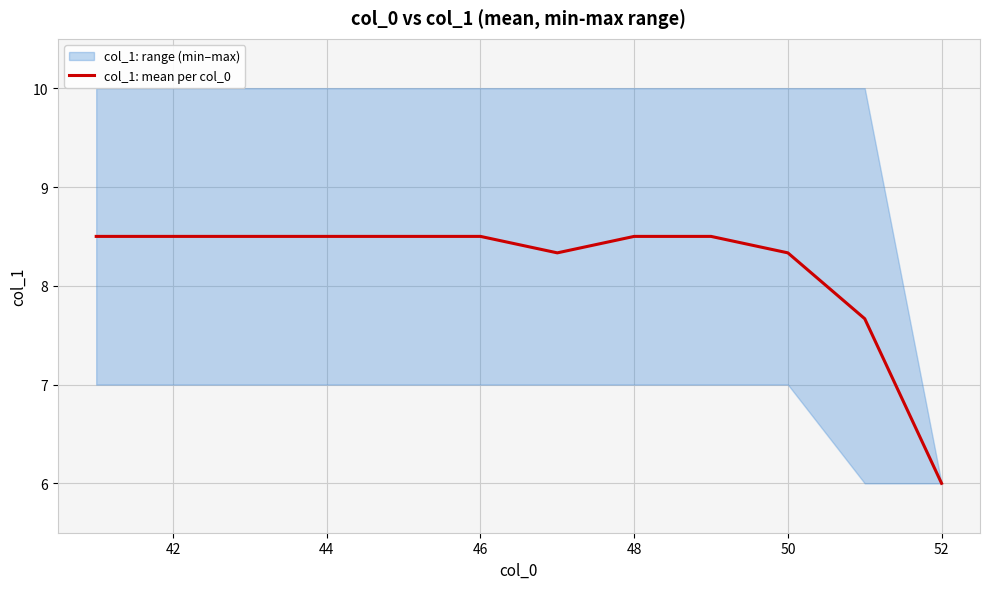

The col_1: mean per col_0 series shows 8.3 at 50. True or false?

True